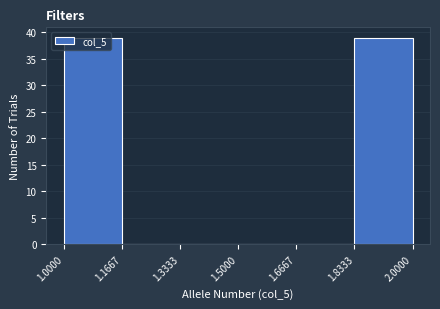

Reading left to right, list every bar in this chart as the range it spans on the x-axis followed by its height. The values are not printed on the chart, so give them approximately, as read against the axis.

1.0000 to 1.1667: 39
1.1667 to 1.3333: 0
1.3333 to 1.5000: 0
1.5000 to 1.6667: 0
1.6667 to 1.8333: 0
1.8333 to 2.0000: 39